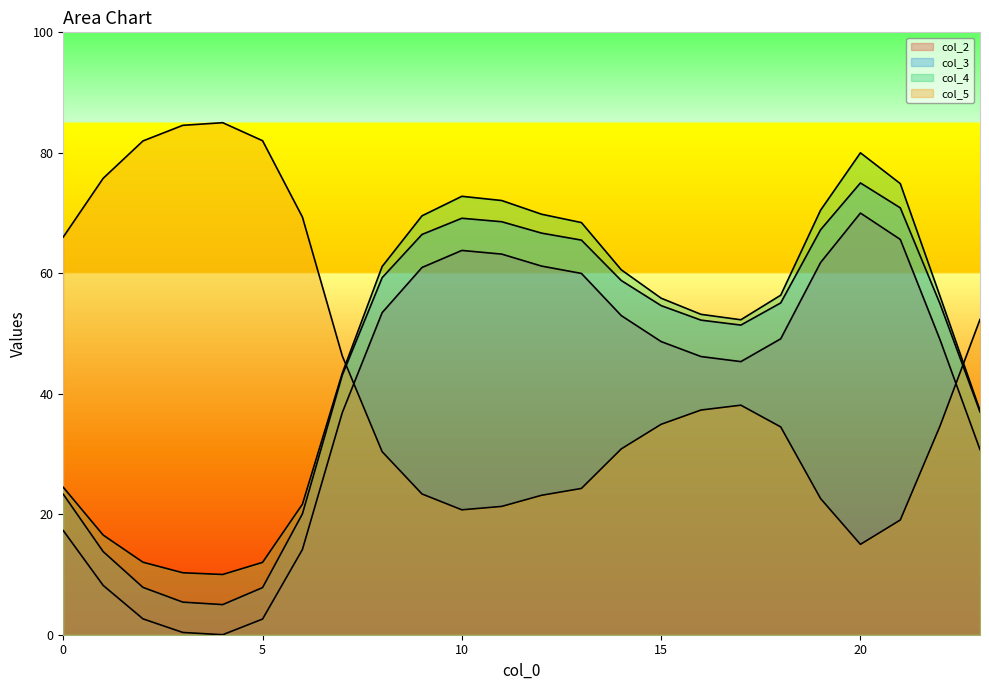

List the series in order of their peak value, lowest first.

col_2, col_3, col_4, col_5